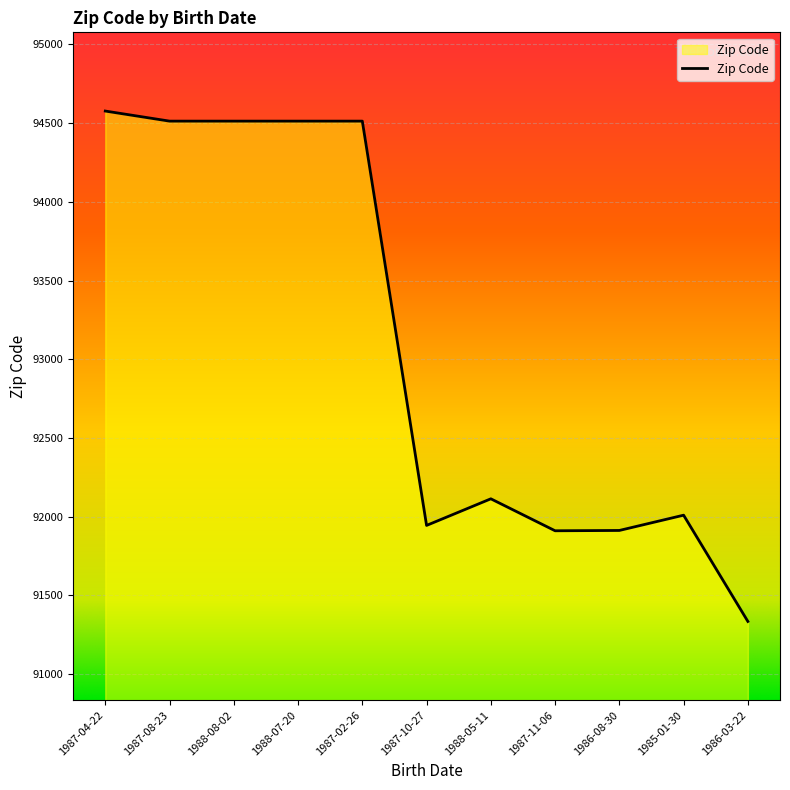

Count the number of data series in this chart.

1